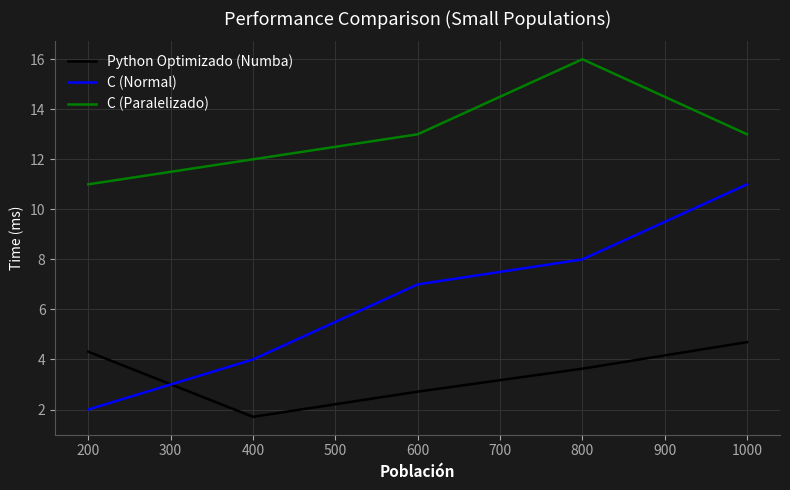

Is it true that C (Normal) equals 15.2 at 1000?

False